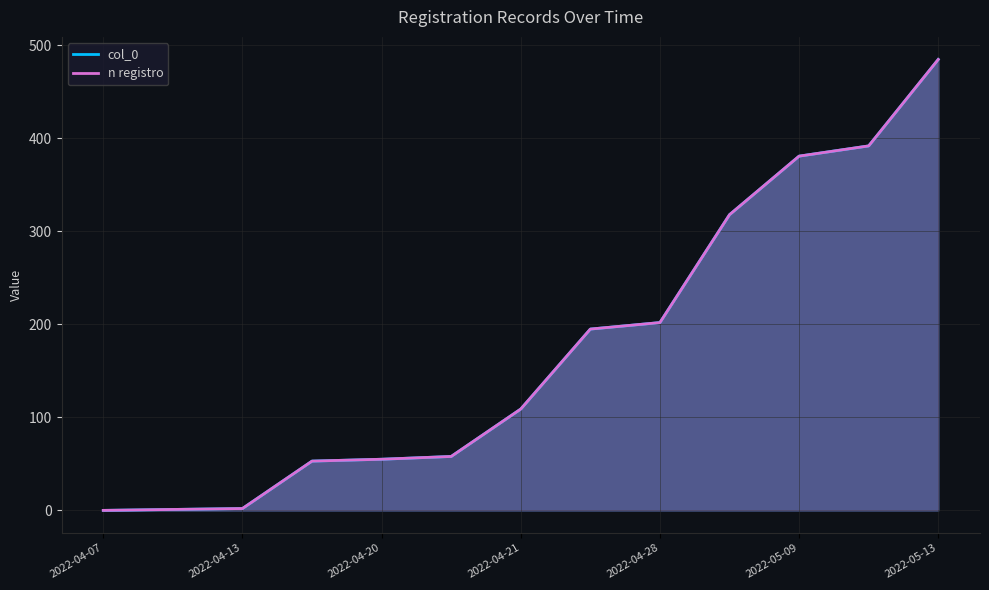

How many values in the n registro series exceed 109?

6